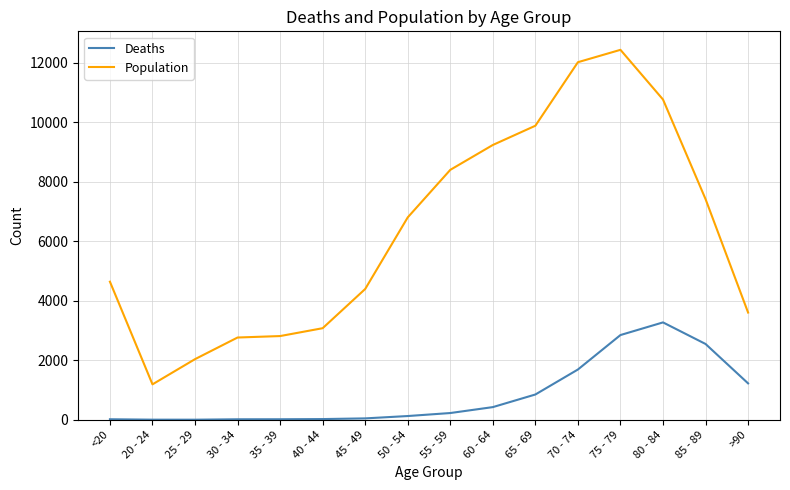

What is the difference between the maximum and minimum values in the Deaths series?

3270